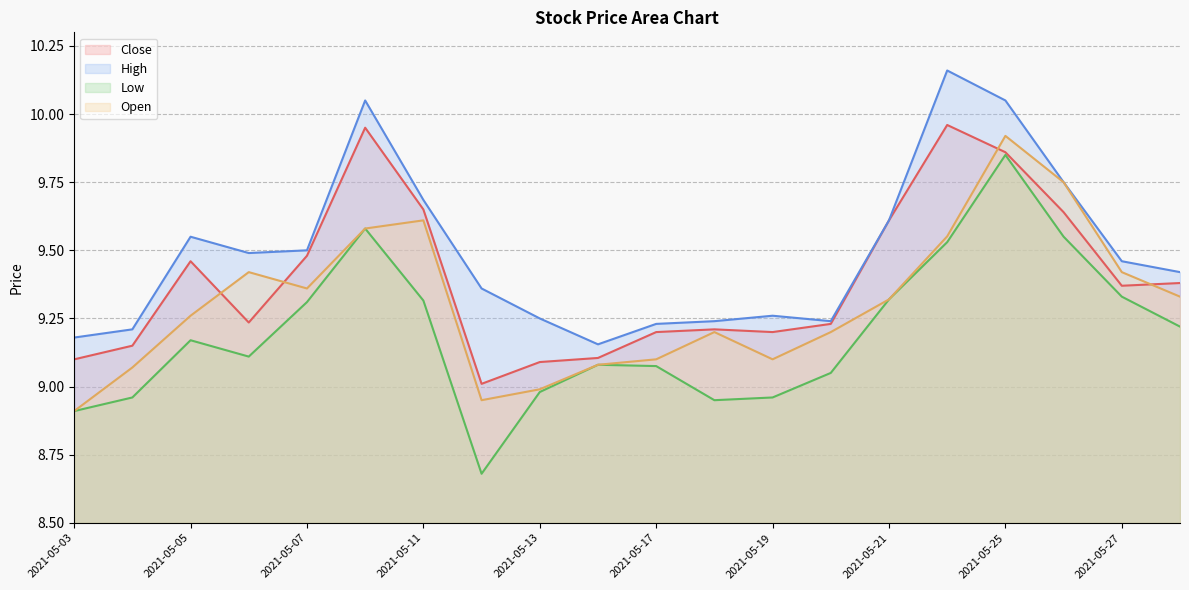

How many intersections are there between Close and Open?

4